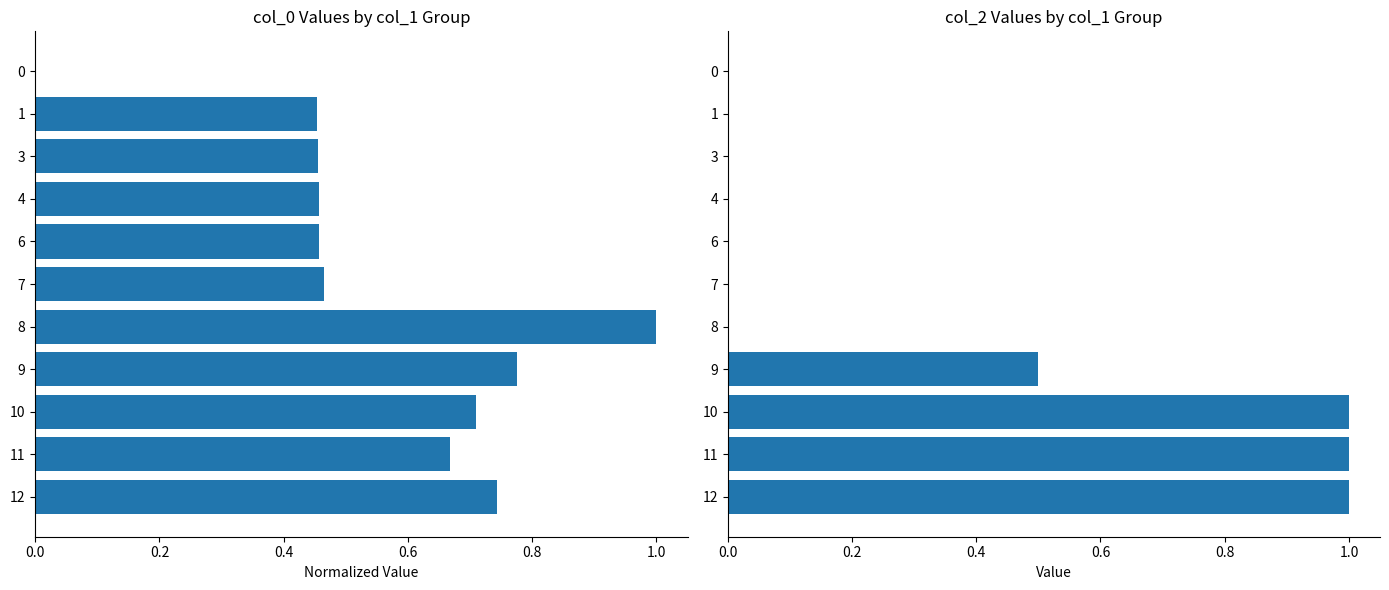

Rank the series by their average value, from lowest to highest.

col_2, col_0 (normalized)